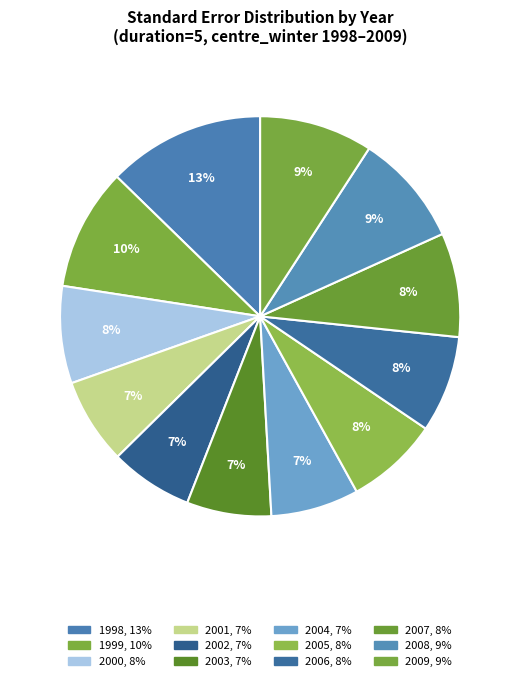

To the nearest percent, what portion does 2008 represent?

9%